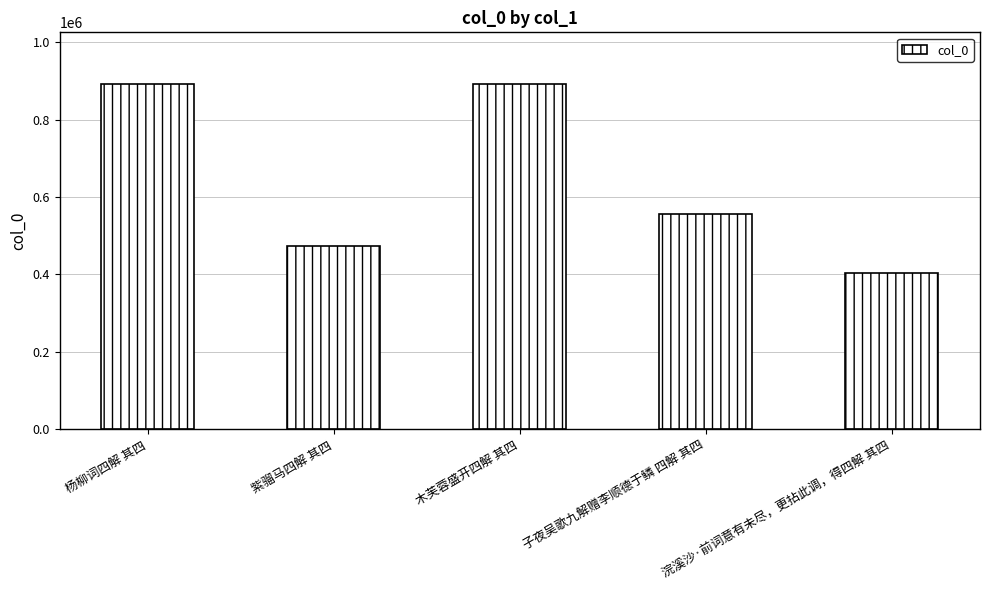

Approximately how many times larger is the value at 子夜吴歌九解赠李顺德于鳞 四解 其四 compared to 紫骝马四解 其四?

1.2